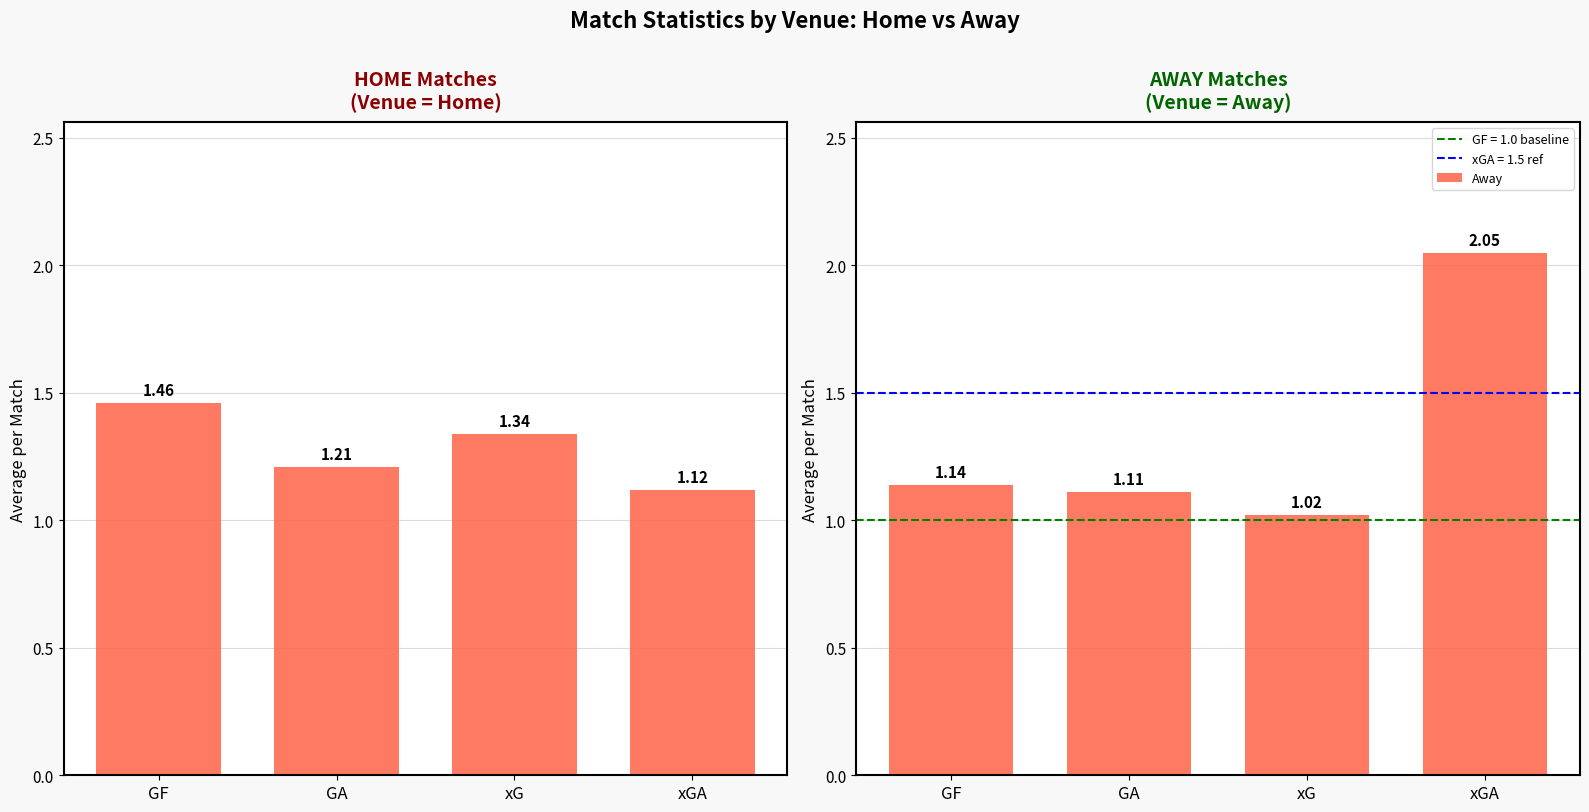

Reading left to right, what are all the values shown in this chart?

Home: GF=1.5	GA=1.2	xG=1.3	xGA=1.1
Away: GF=1.1	GA=1.1	xG=1.0	xGA=2.0